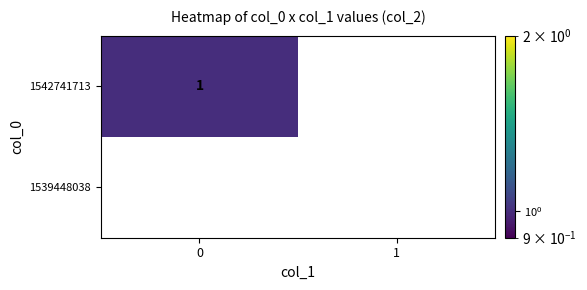

Reading left to right, transcribe all the data shown in this chart.

1542741713: 1	0
1539448038: 0	0